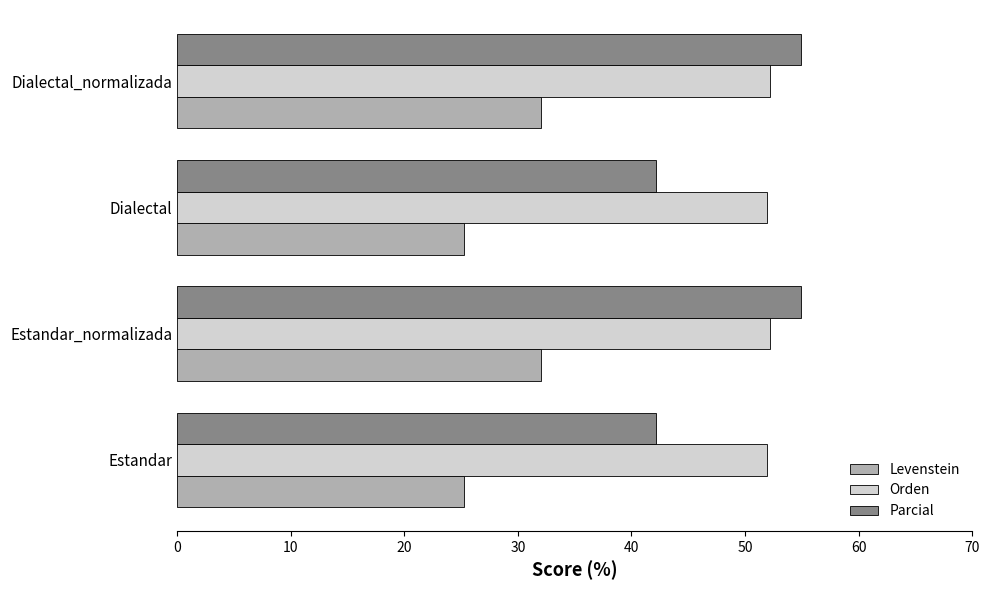

True or false: Parcial has a value of 42.2 at Dialectal.

True